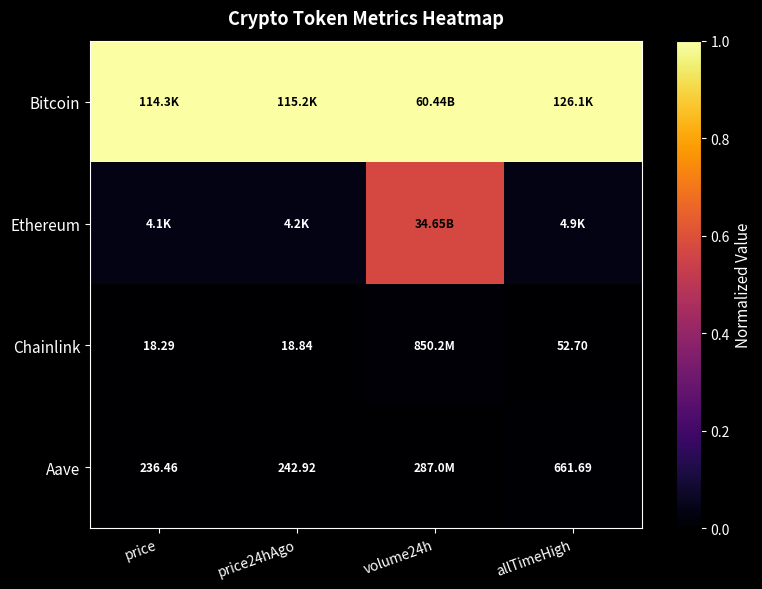

How many data points does each series have?

4